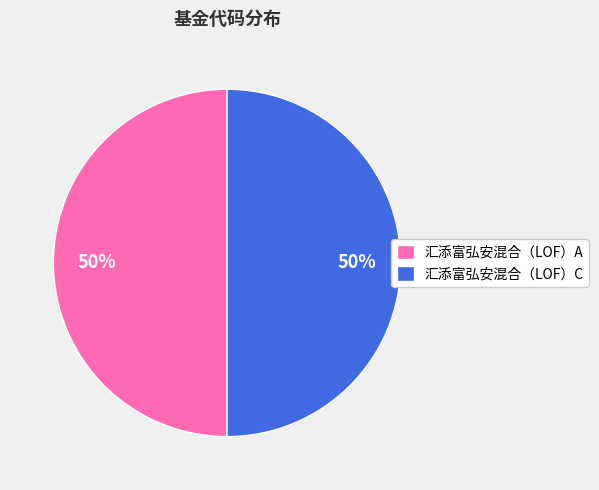

Is it true that 汇添富弘安混合（LOF）A is 42% of the pie?

False